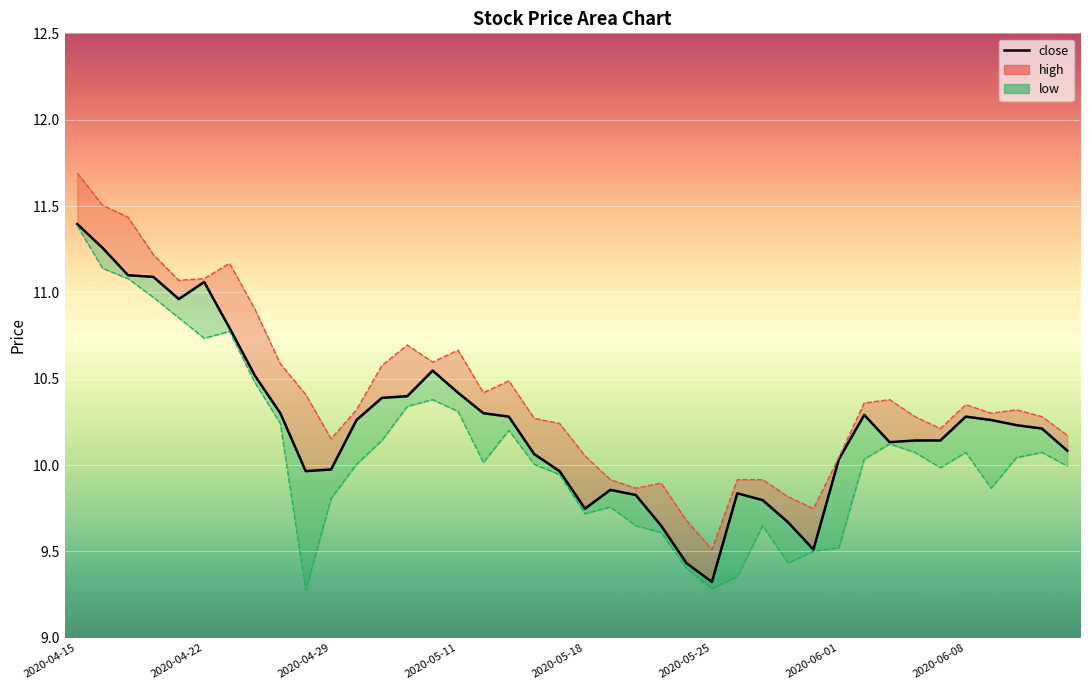

The chart shows a value of 2.9 at 36. True or false?

False